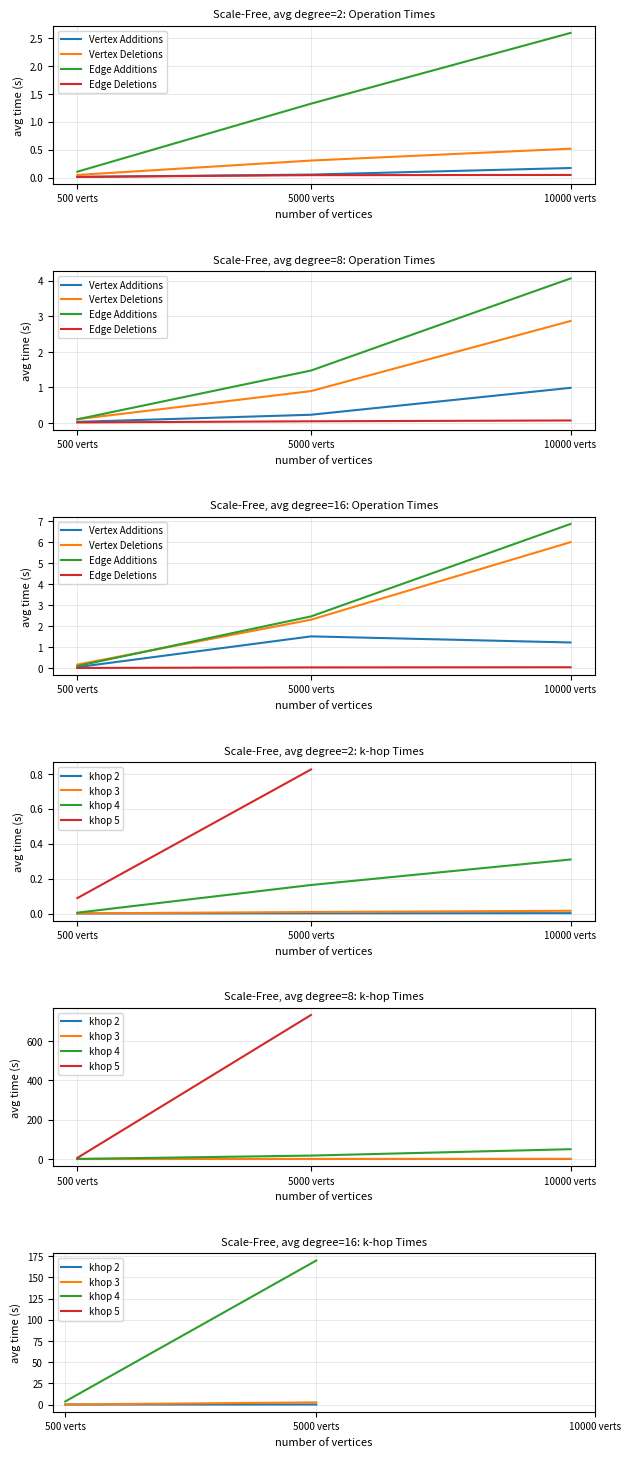

What is the difference between the highest and lowest values at 500 verts?

0.1